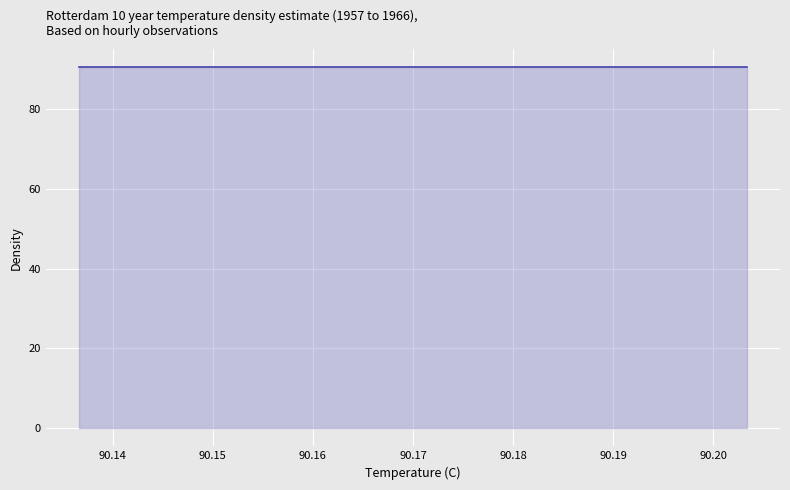

How many series are shown in this chart?

1